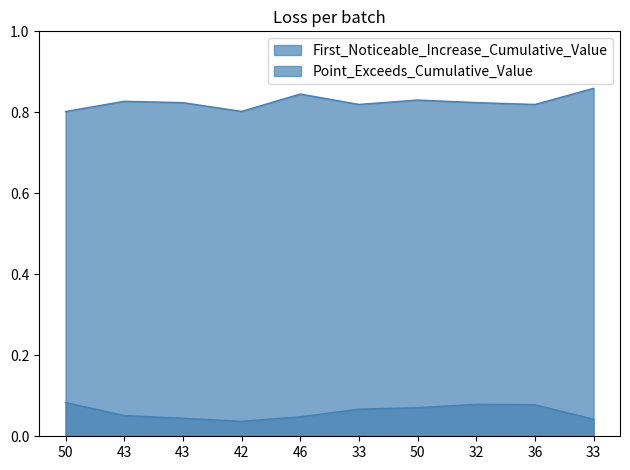

What is the value of the Point_Exceeds_Cumulative_Value point at the 7th from the left?

0.8